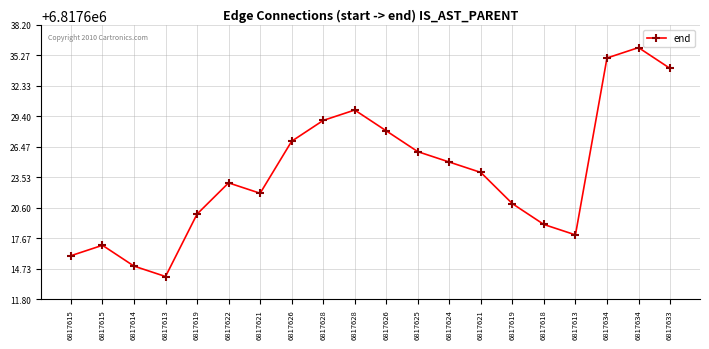

Does the chart have visible grid lines?

Yes